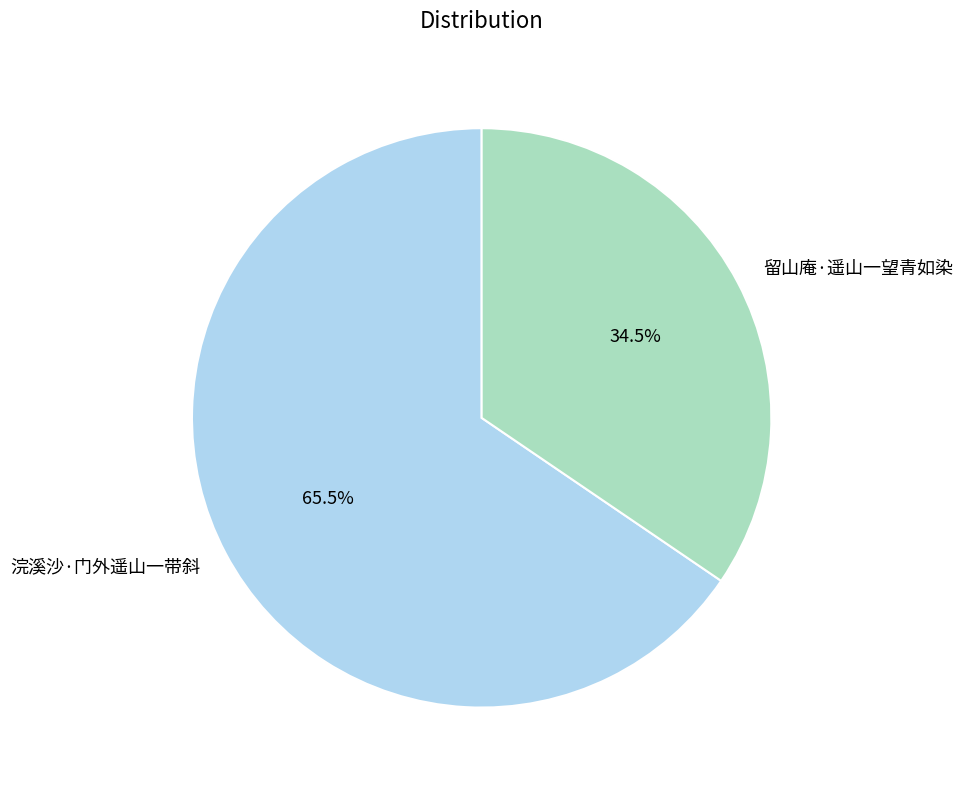

Which category has the smallest portion of the pie?

留山庵·遥山一望青如染